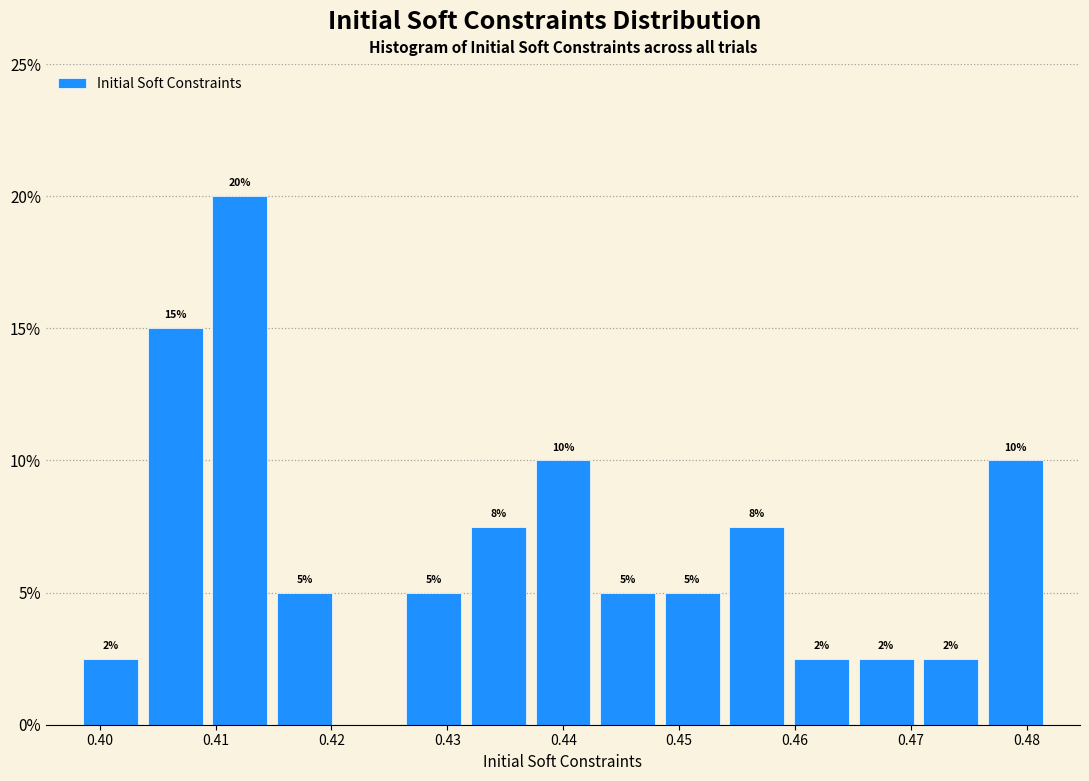

Over which range of the x-axis is the bar tallest?

0.409 to 0.415